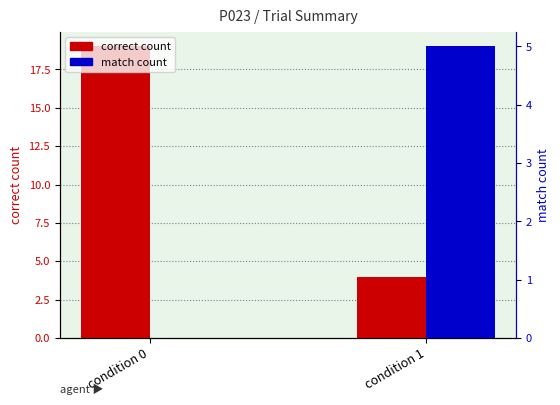

At condition 1, list the series in order from largest to smallest.

match count, correct count